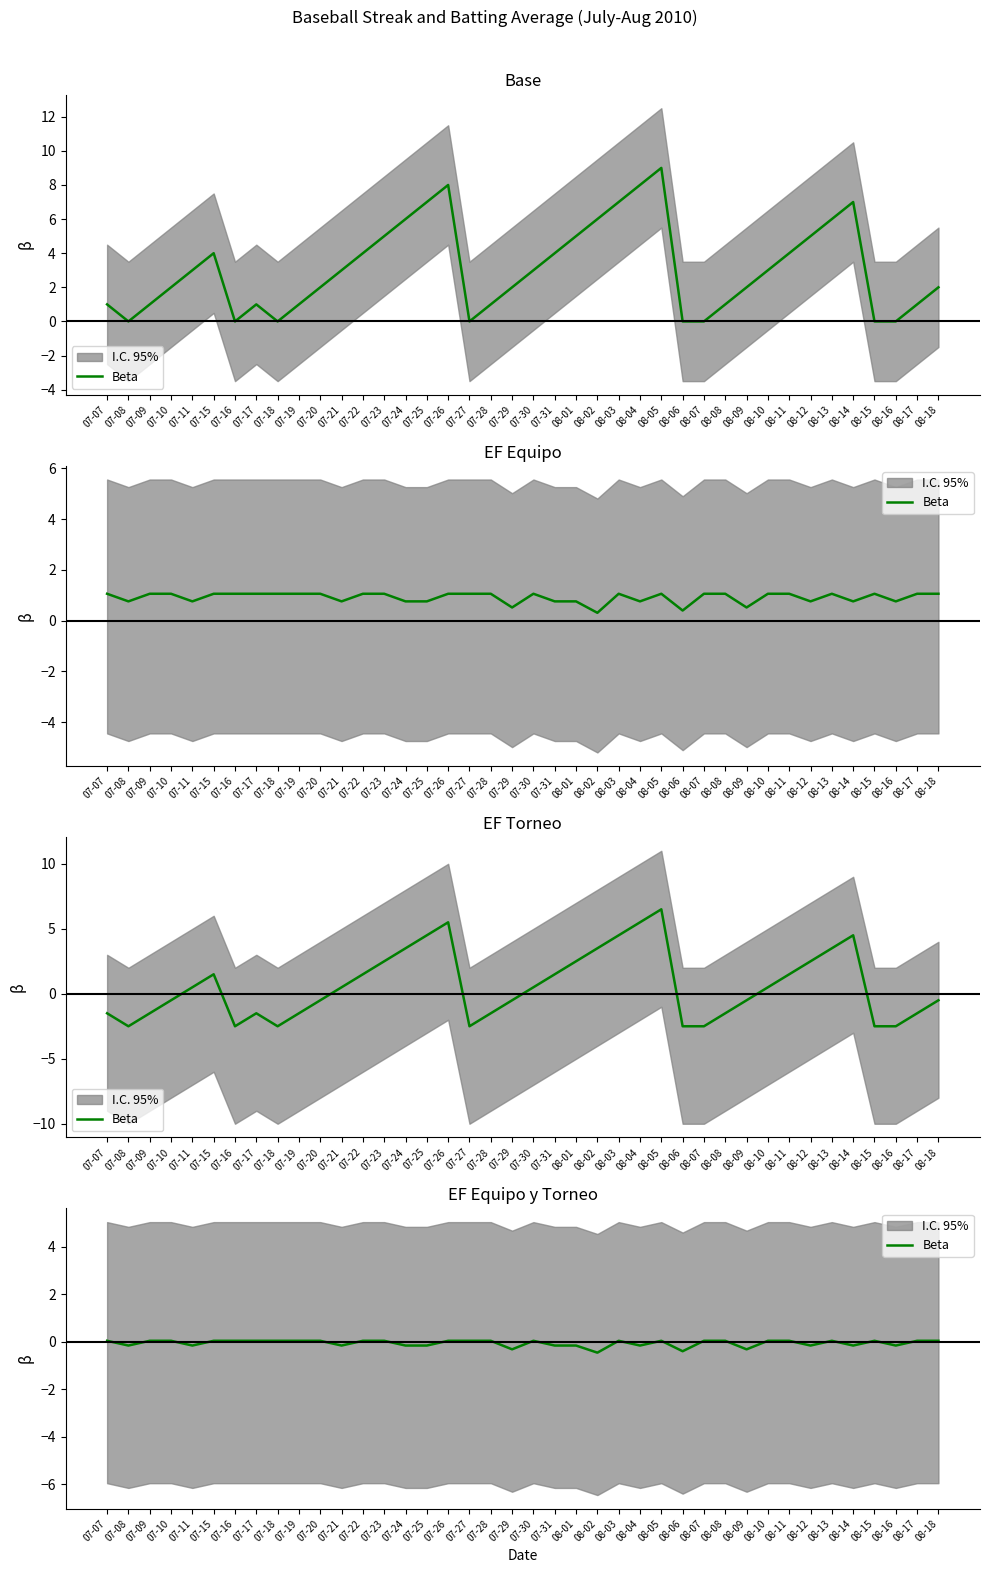

How many categories are shown in the chart?

40